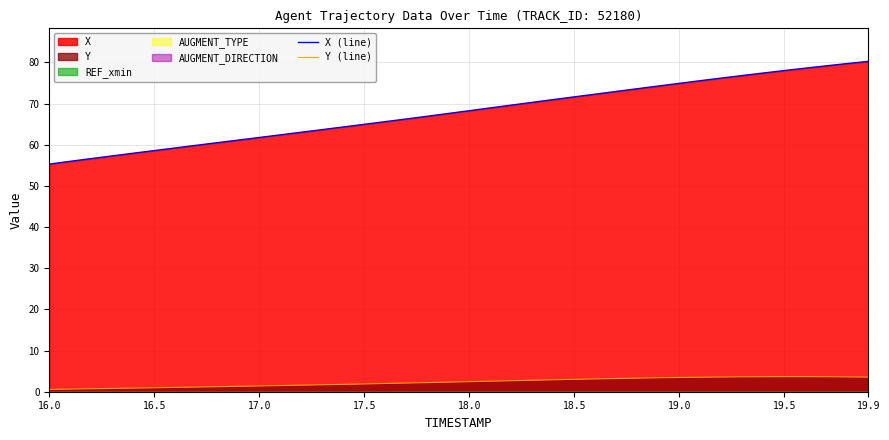

At how many categories does at least one series exceed 1?

40